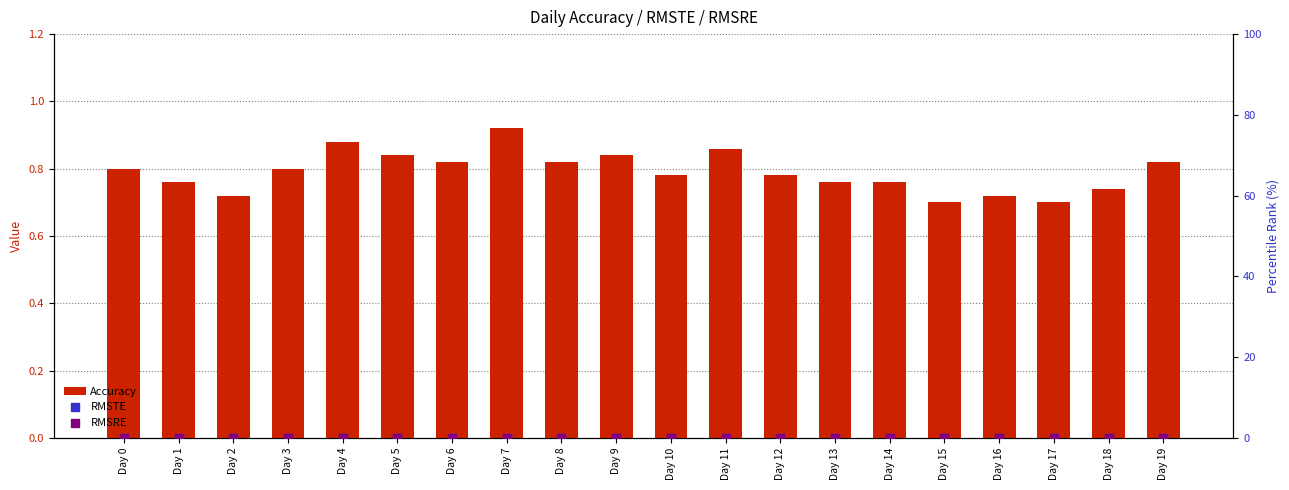

What are all the series names shown in the legend?

Accuracy, RMSTE, RMSRE